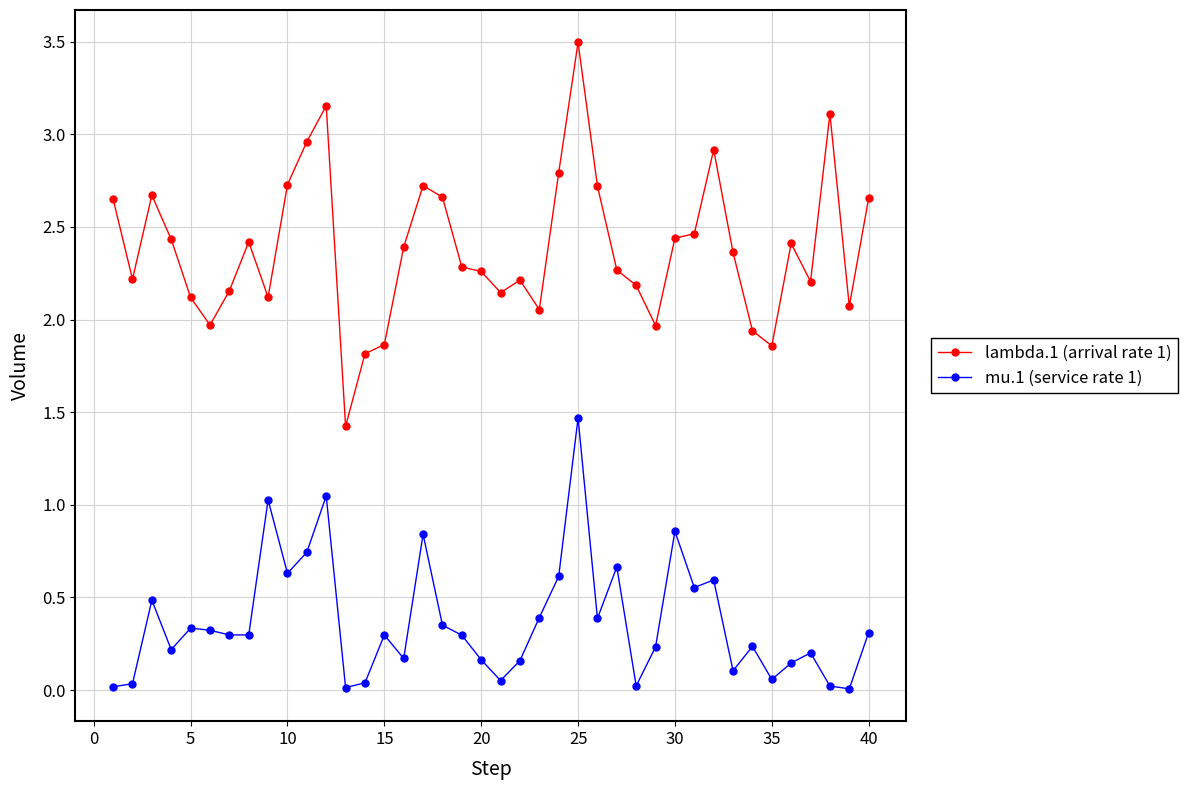

Which series has the largest range (max minus min)?

lambda.1 (arrival rate 1)